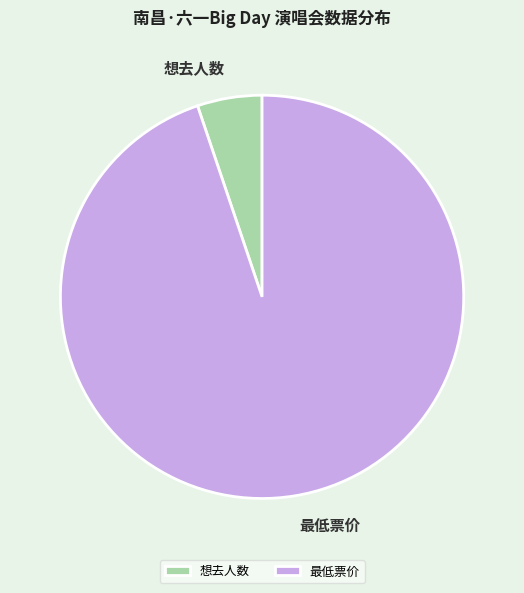

Does 想去人数 account for over 50% of the chart?

No